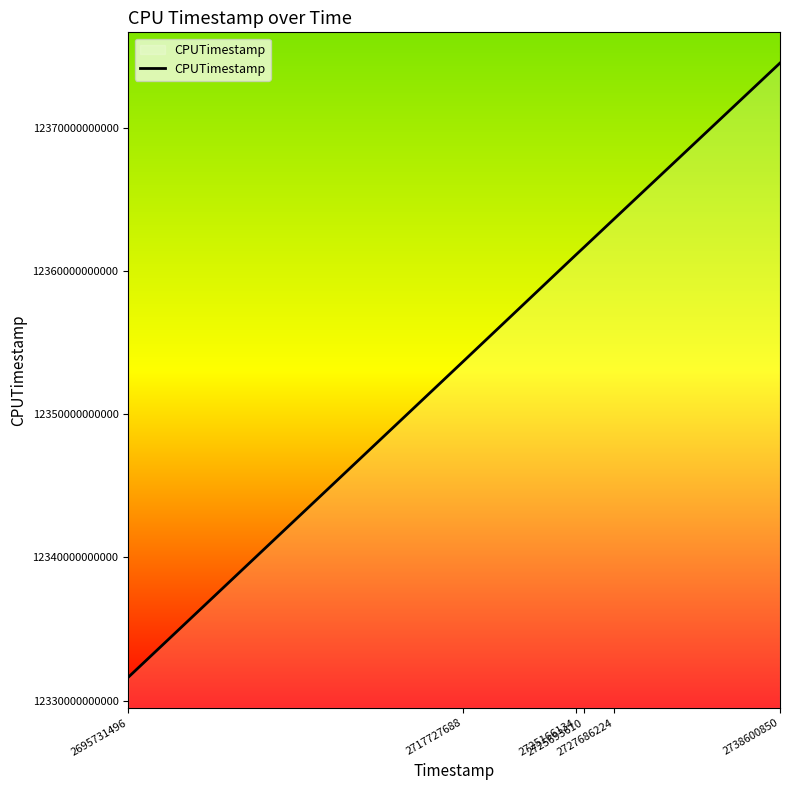

True or false: there are more than 1 points higher than both neighbors.

False